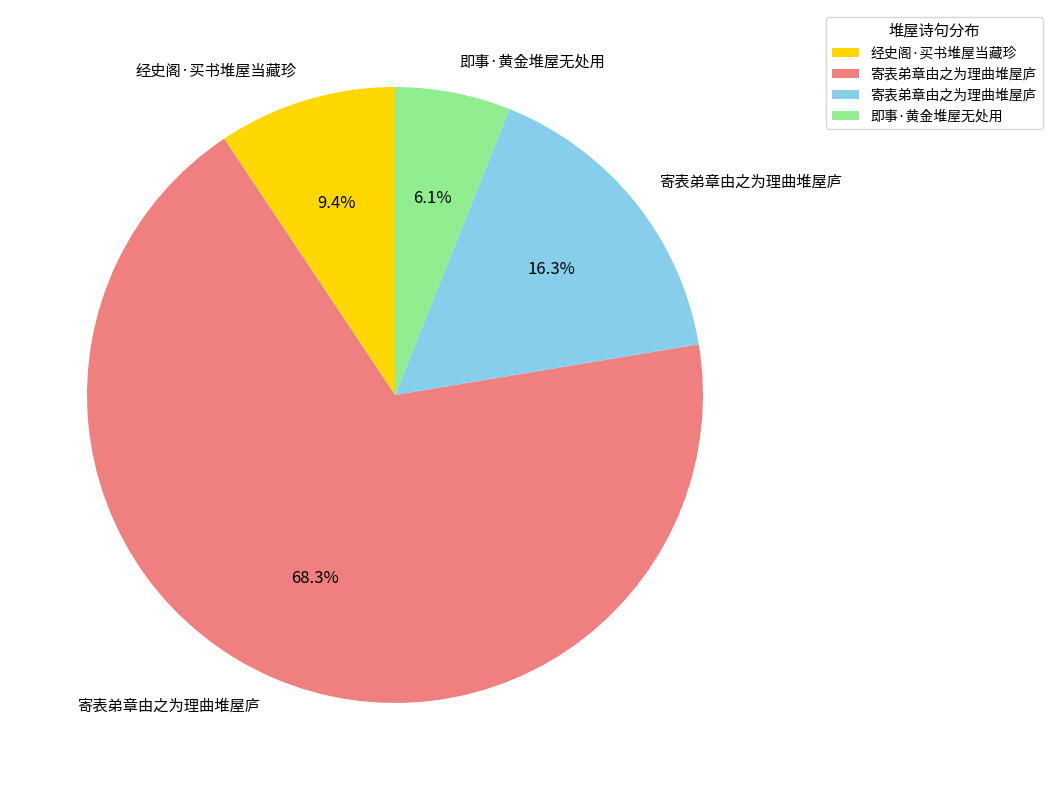

Is there a majority slice in this chart?

Yes